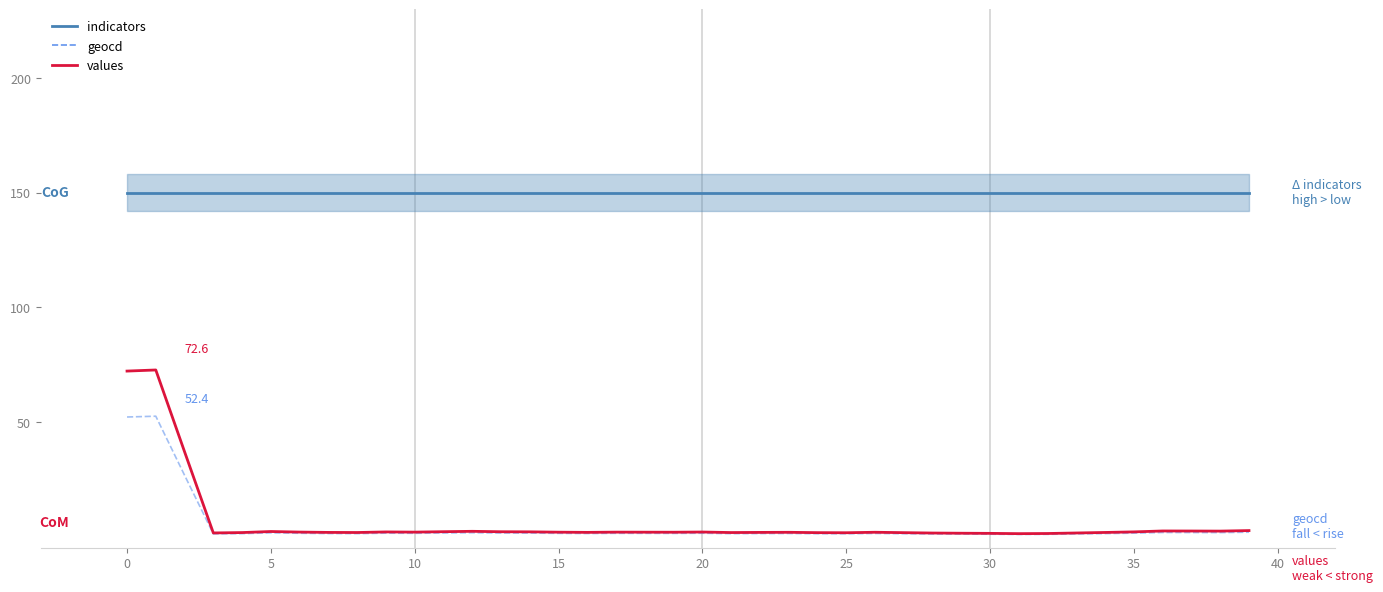

What is the maximum value shown in the chart?

150.0